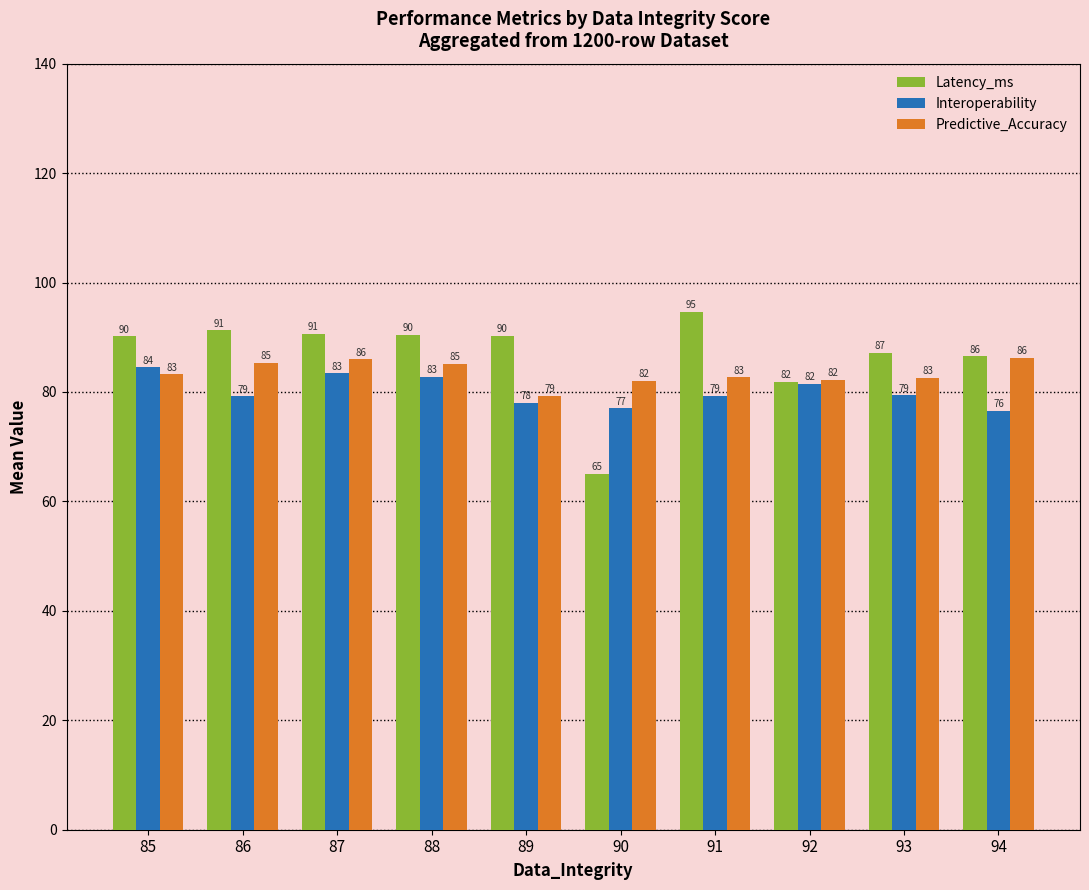

Which category has the lowest value in the Latency_ms series?

90